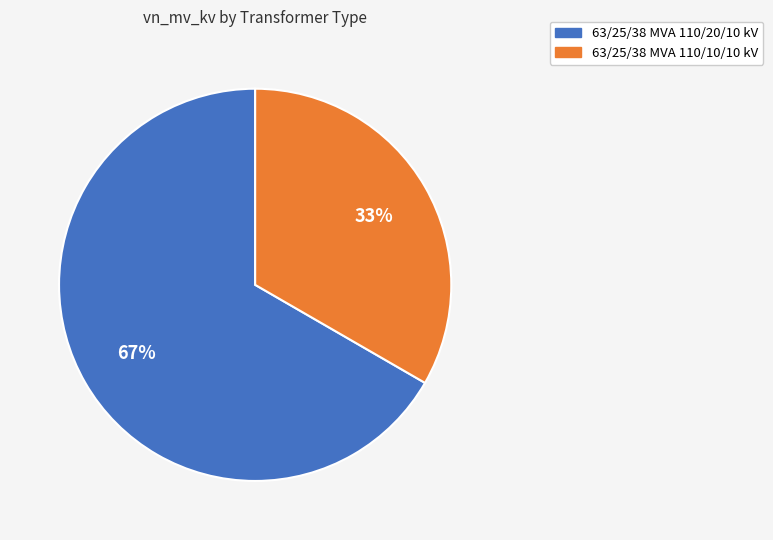

To the nearest percent, what portion does 63/25/38 MVA 110/20/10 kV represent?

67%